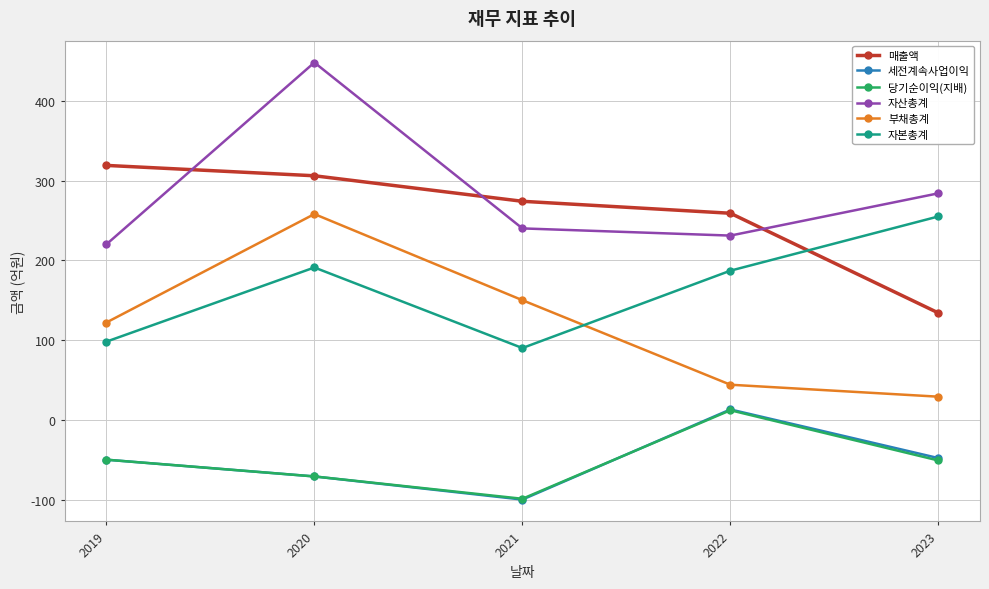

Does the chart display data point markers on the line(s)?

Yes